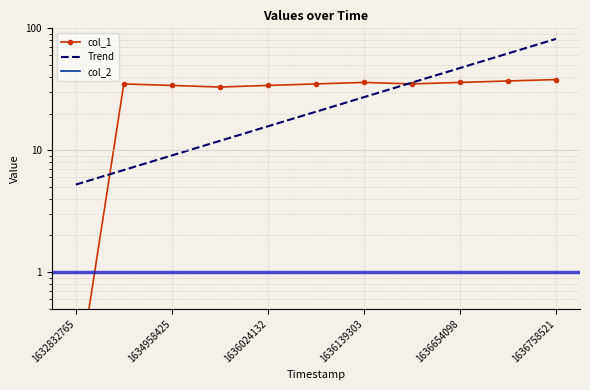

Rank the series by their maximum value, from lowest to highest.

col_2, col_1, Trend